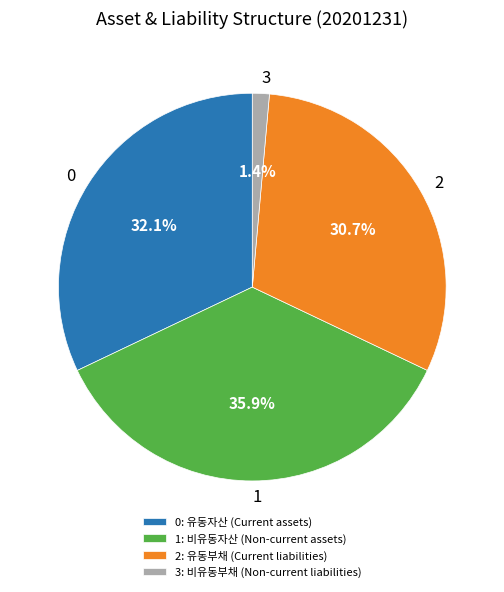

Is there any slice that represents more than half of the pie?

No